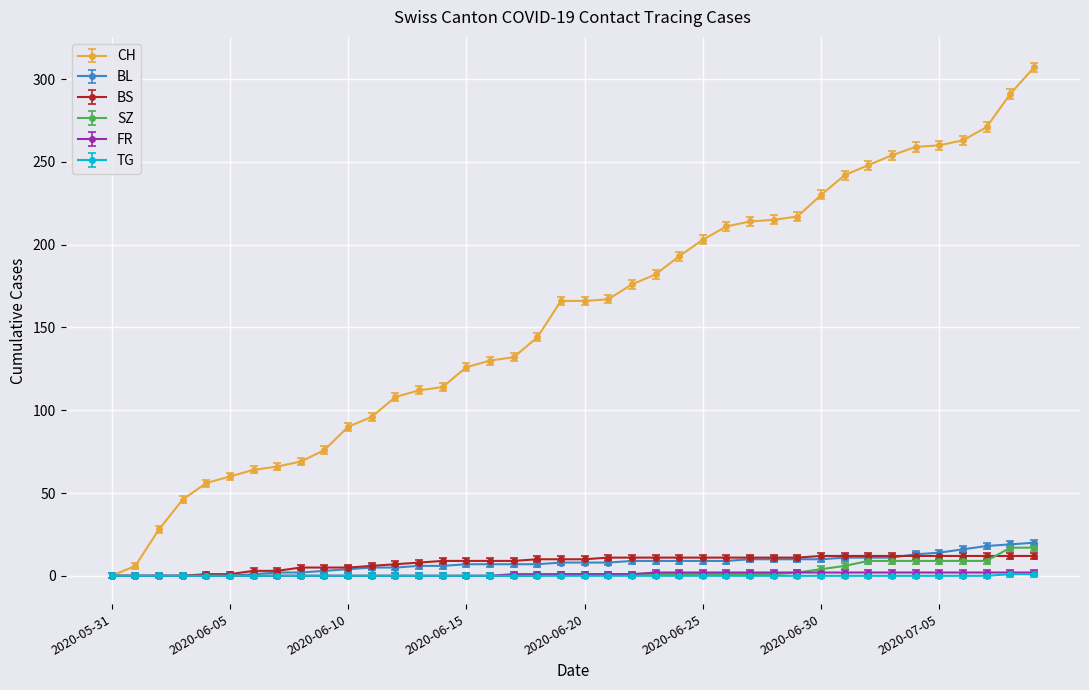

What is the difference between the maximum and minimum values in the BS series?

12